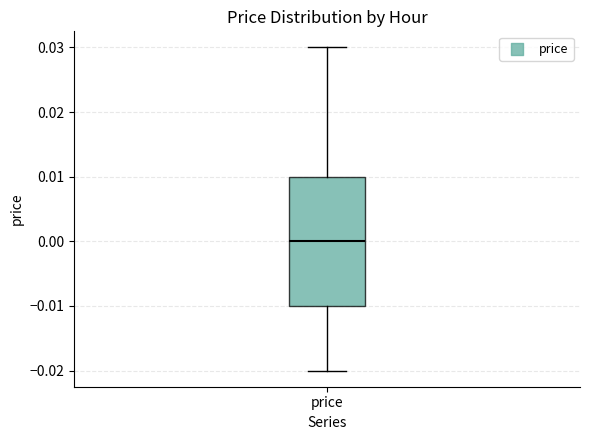

Transcribe this box plot: give where the median line is, the range the box spans, and where the two whiskers end, as read against the y-axis. The values are not printed on the chart, so give them approximately, as read against the axis.

median 0.00, box -0.01 to 0.01, whiskers -0.02 to 0.03